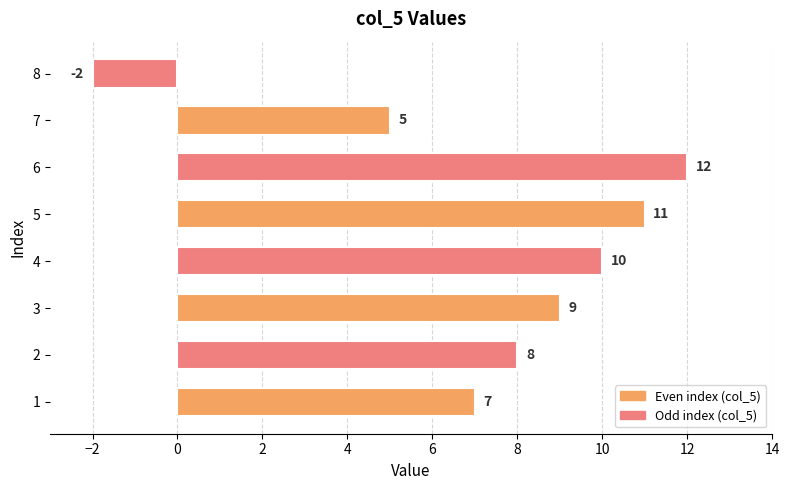

At which label is the value closest to 5?

7